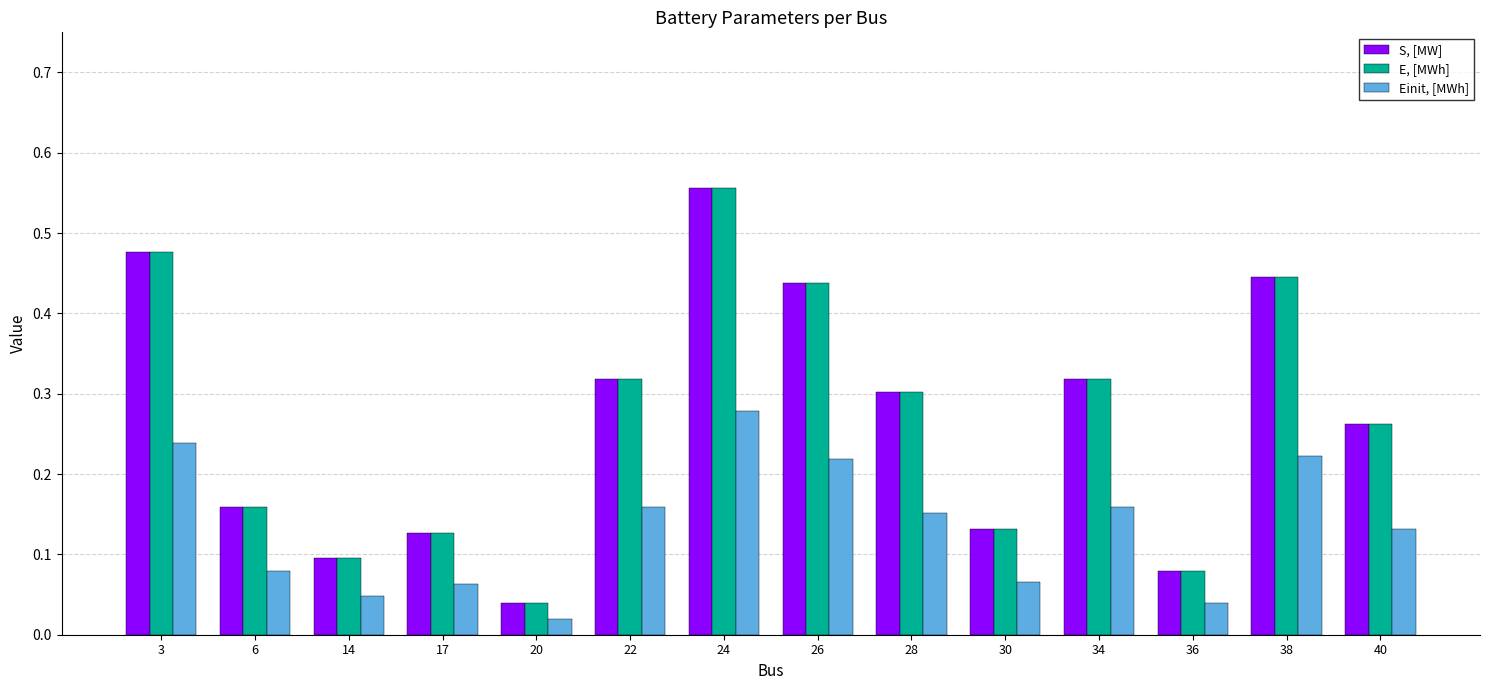

At which label is S, [MW] closest to 0?

20